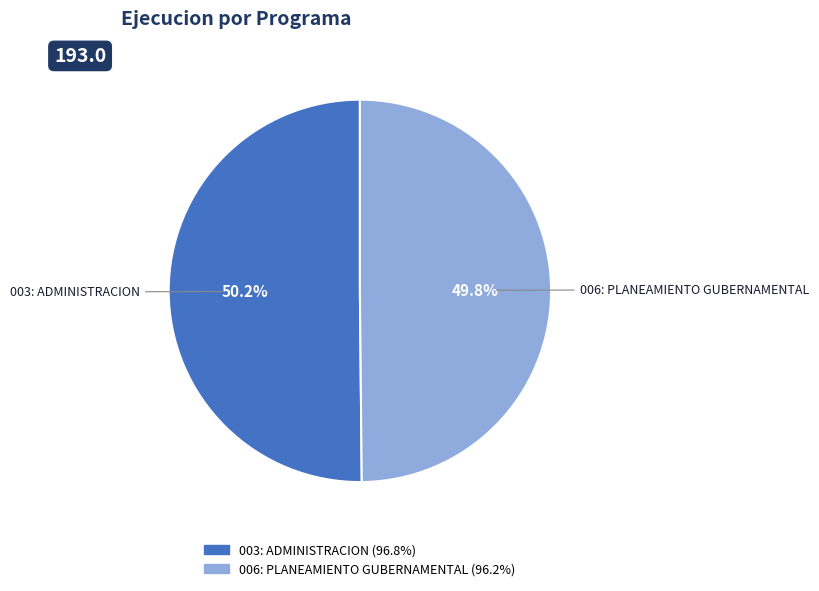

What percentage do 006: PLANEAMIENTO GUBERNAMENTAL and 003: ADMINISTRACION together represent?

100.0%